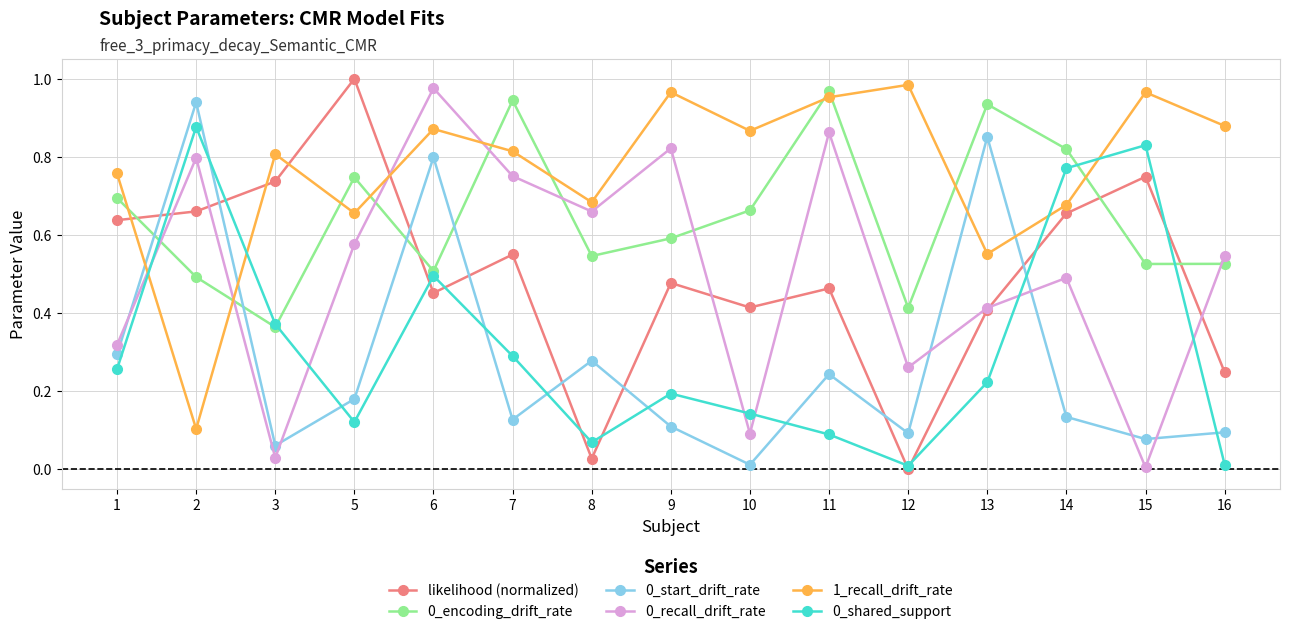

Is the value of likelihood (normalized) at 15 greater than the value of 0_shared_support at 5?

Yes